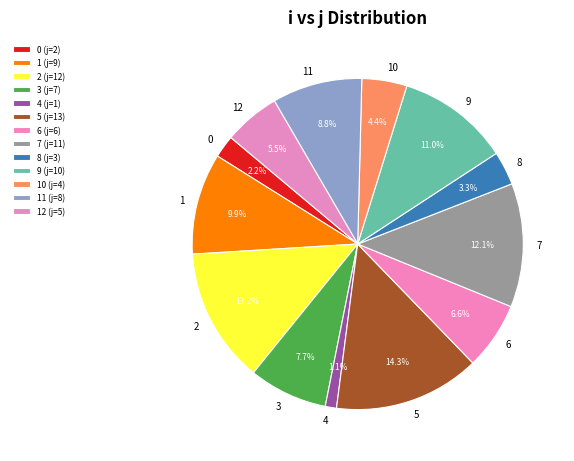

Rank the categories by value from lowest to highest.

4, 0, 8, 10, 12, 6, 3, 11, 1, 9, 7, 2, 5